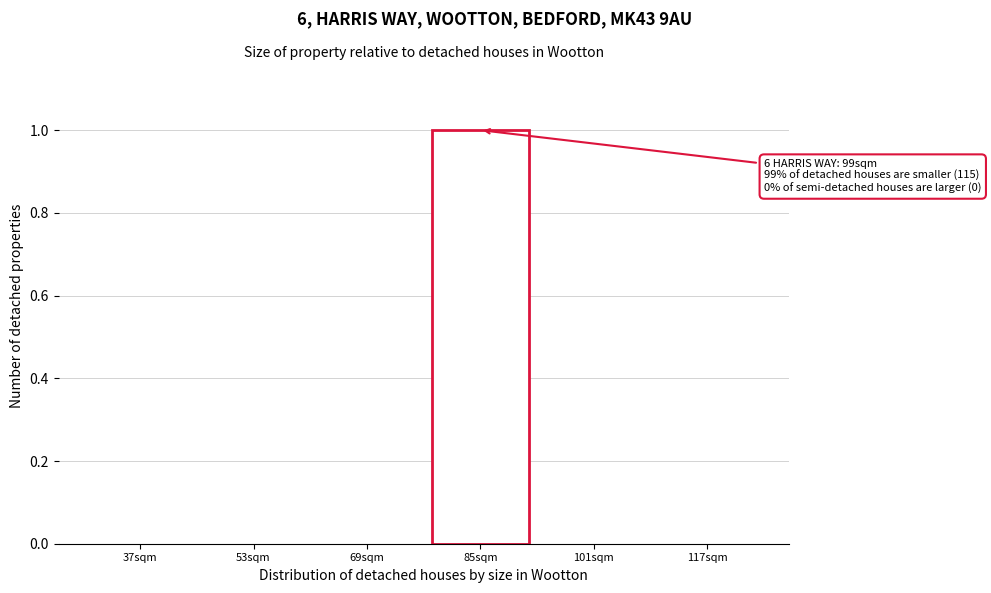

Reading left to right, extract all data points from this chart.

37sqm=0	53sqm=0	69sqm=0	85sqm=1	101sqm=0	117sqm=0